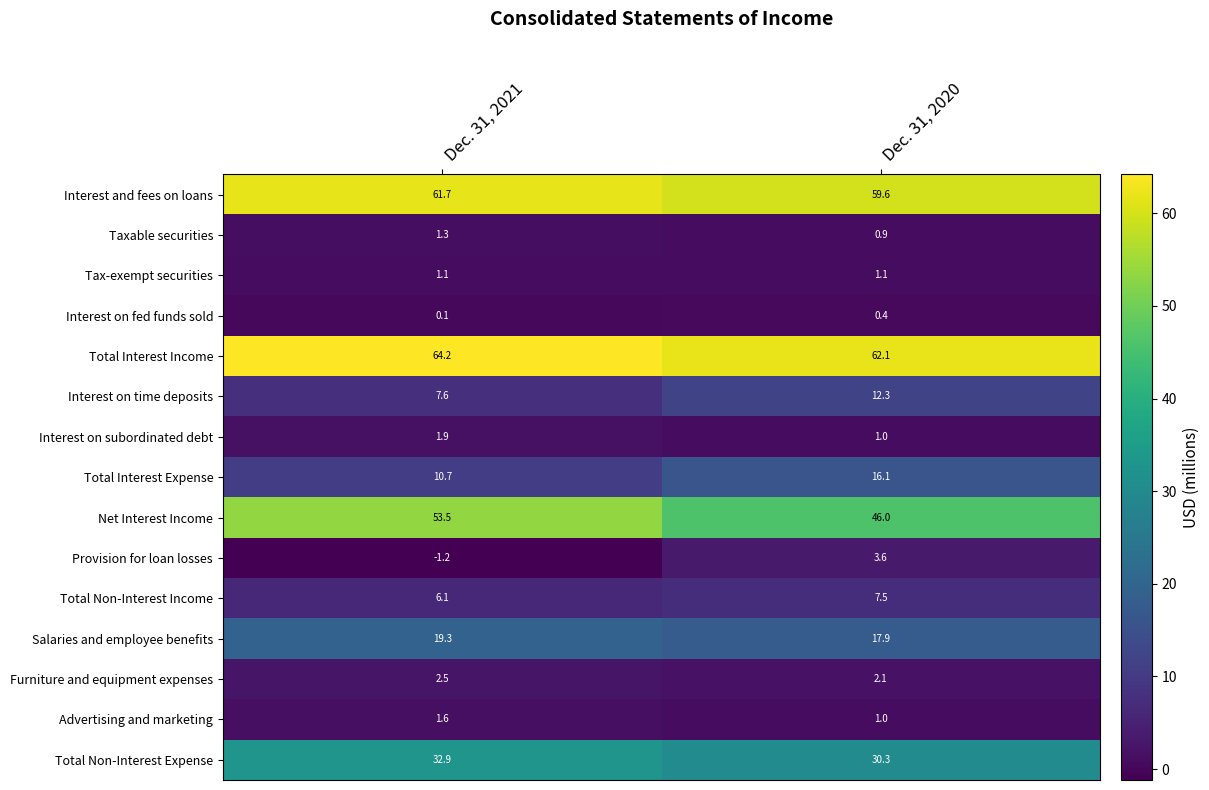

Between Dec. 31, 2021 and Dec. 31, 2020, which series saw the biggest shift?

Net Interest Income